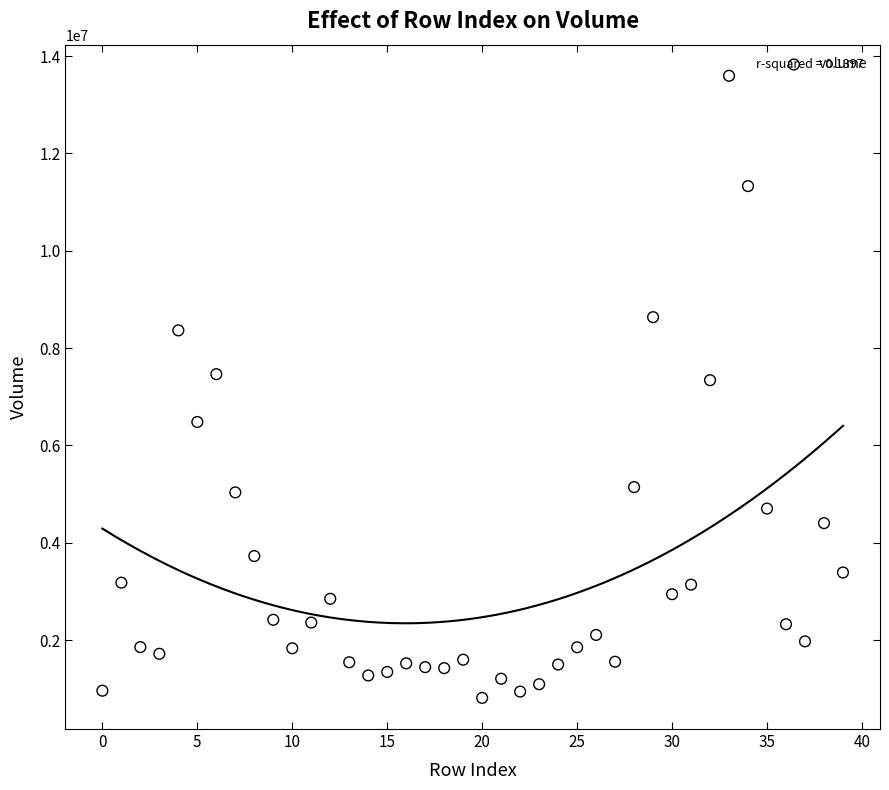

What is the range of Y values (max minus min)?

12778857